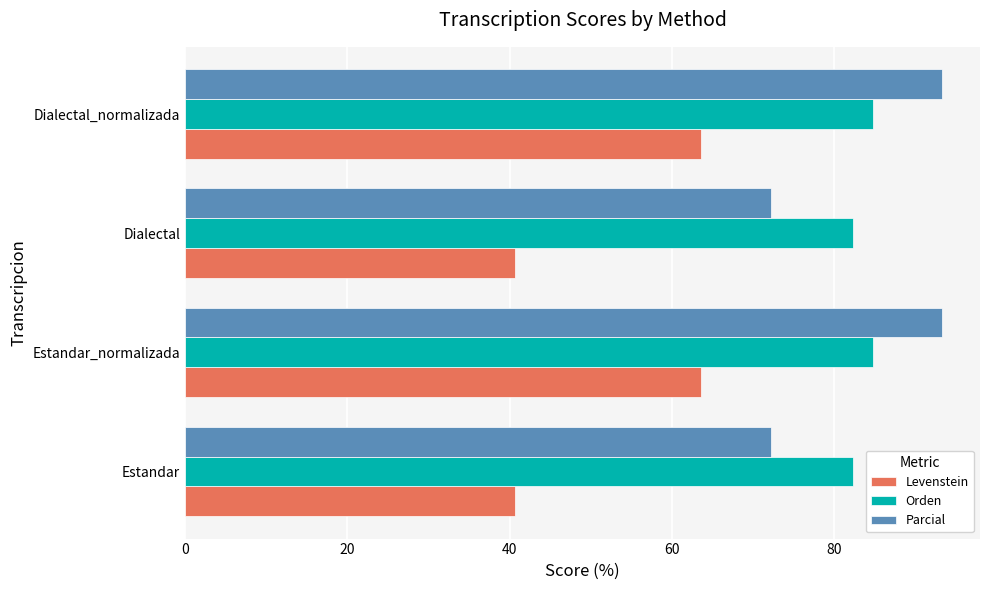

The value of Parcial at Dialectal is 123.4. True or false?

False